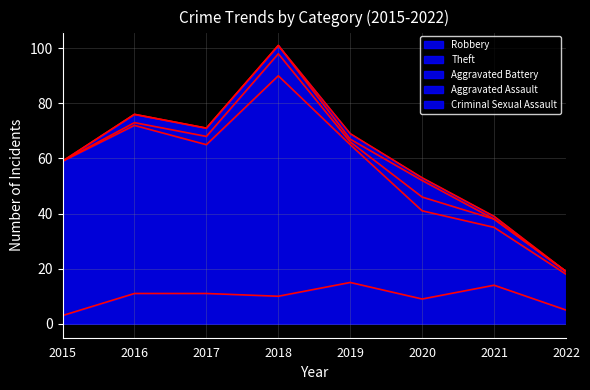

What is the total value across all series at 2021?

39